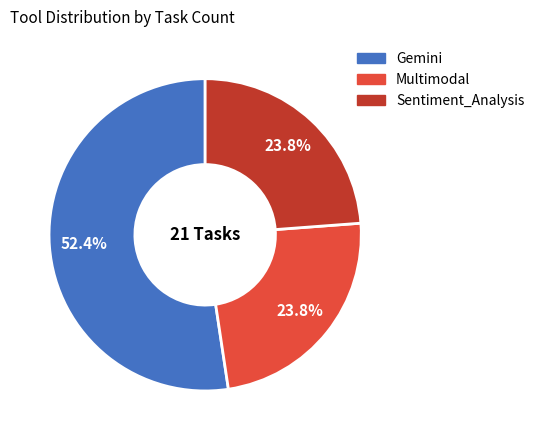

To the nearest percent, what is the difference between the Sentiment_Analysis and Gemini slice percentages?

29%